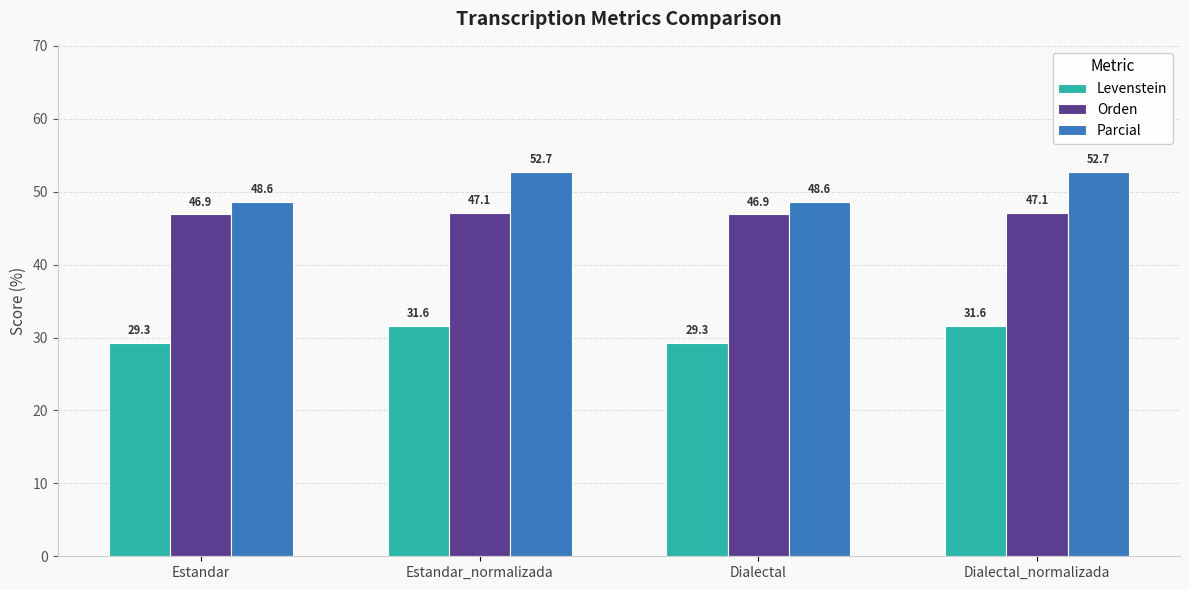

True or false: Parcial has a value of 48.6 at Estandar.

True